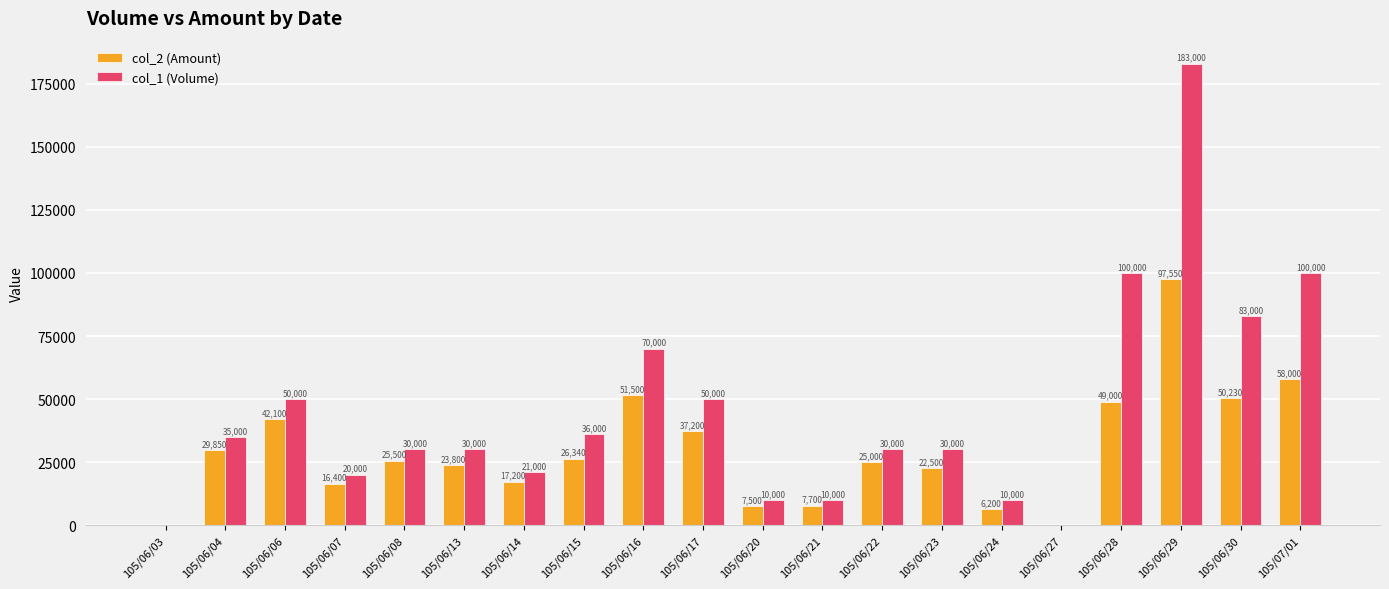

Reading right to left, what are all the values shown in this chart?

col_2 (Amount): 58000	50230	97550	49000	0	6200	22500	25000	7700	7500	37200	51500	26340	17200	23800	25500	16400	42100	29850	0
col_1 (Volume): 100000	83000	183000	100000	0	10000	30000	30000	10000	10000	50000	70000	36000	21000	30000	30000	20000	50000	35000	0